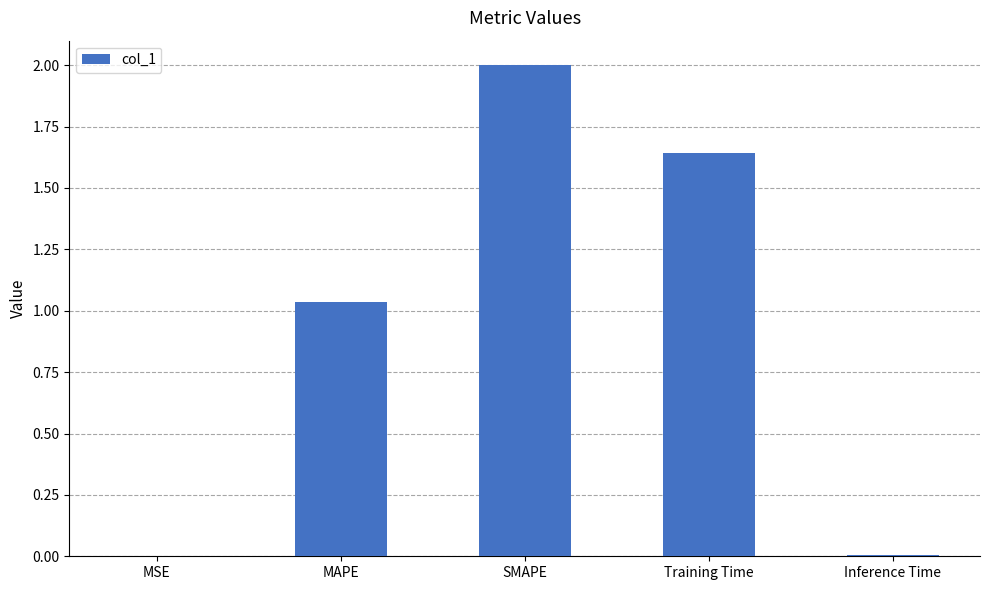

What is the sum of all values?

4.7